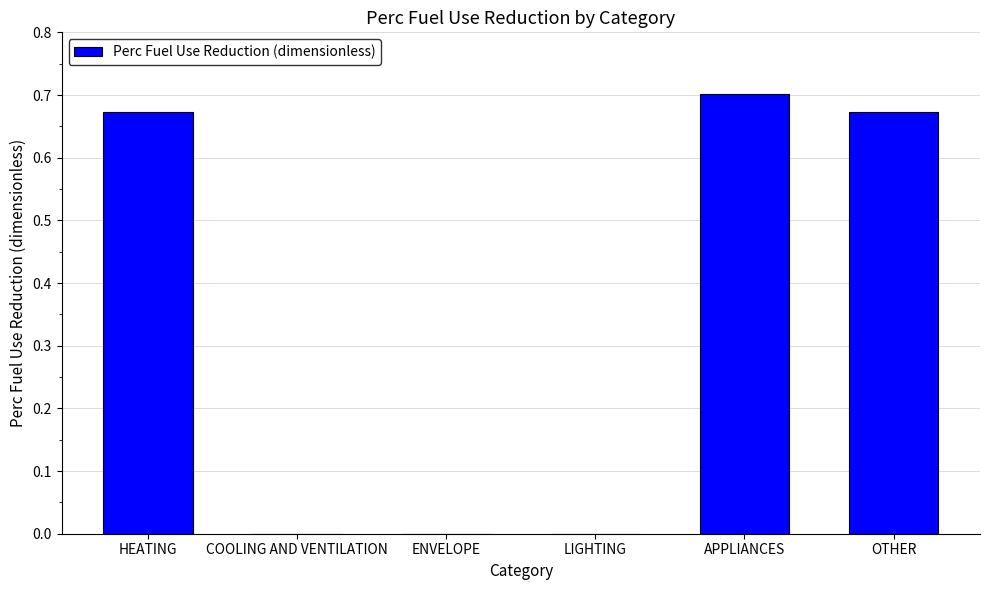

What is the average value?

0.3